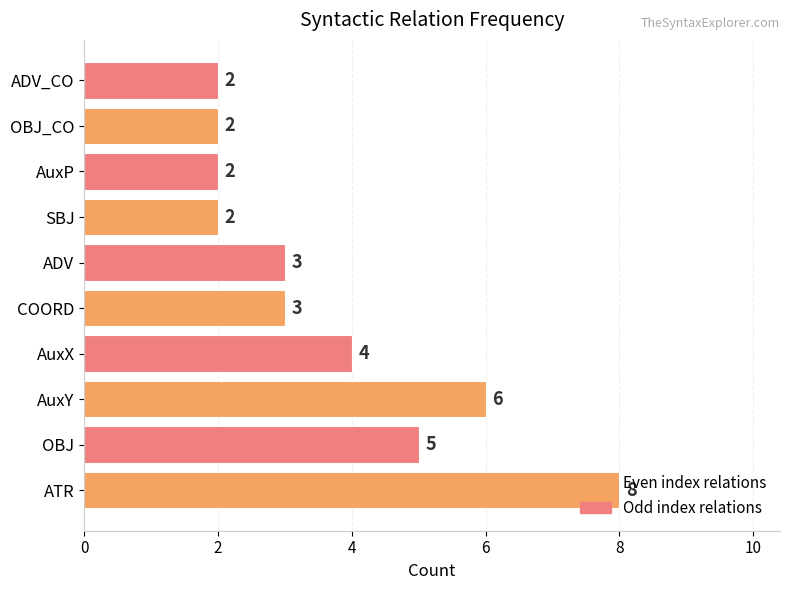

What is the ratio of the value at ATR to the value at SBJ?

4.0